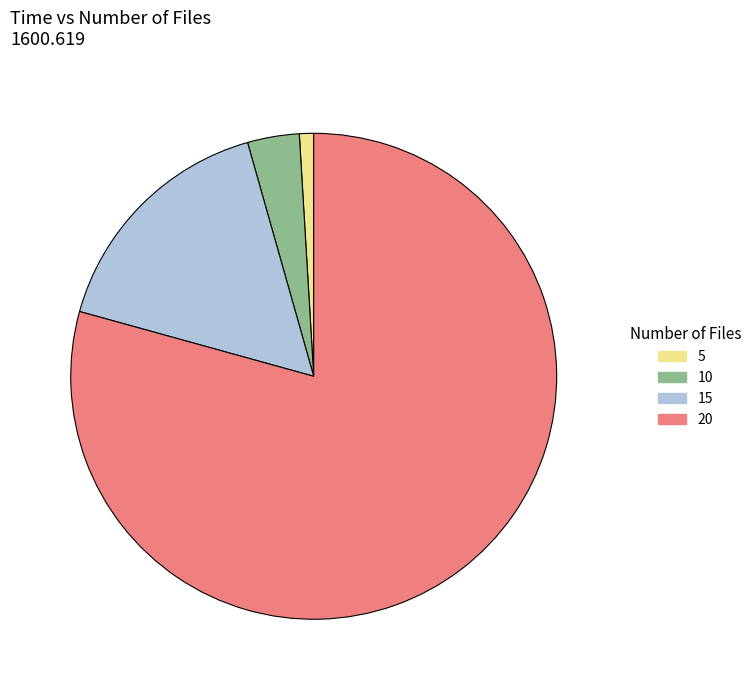

What is the largest slice in the pie chart?

20